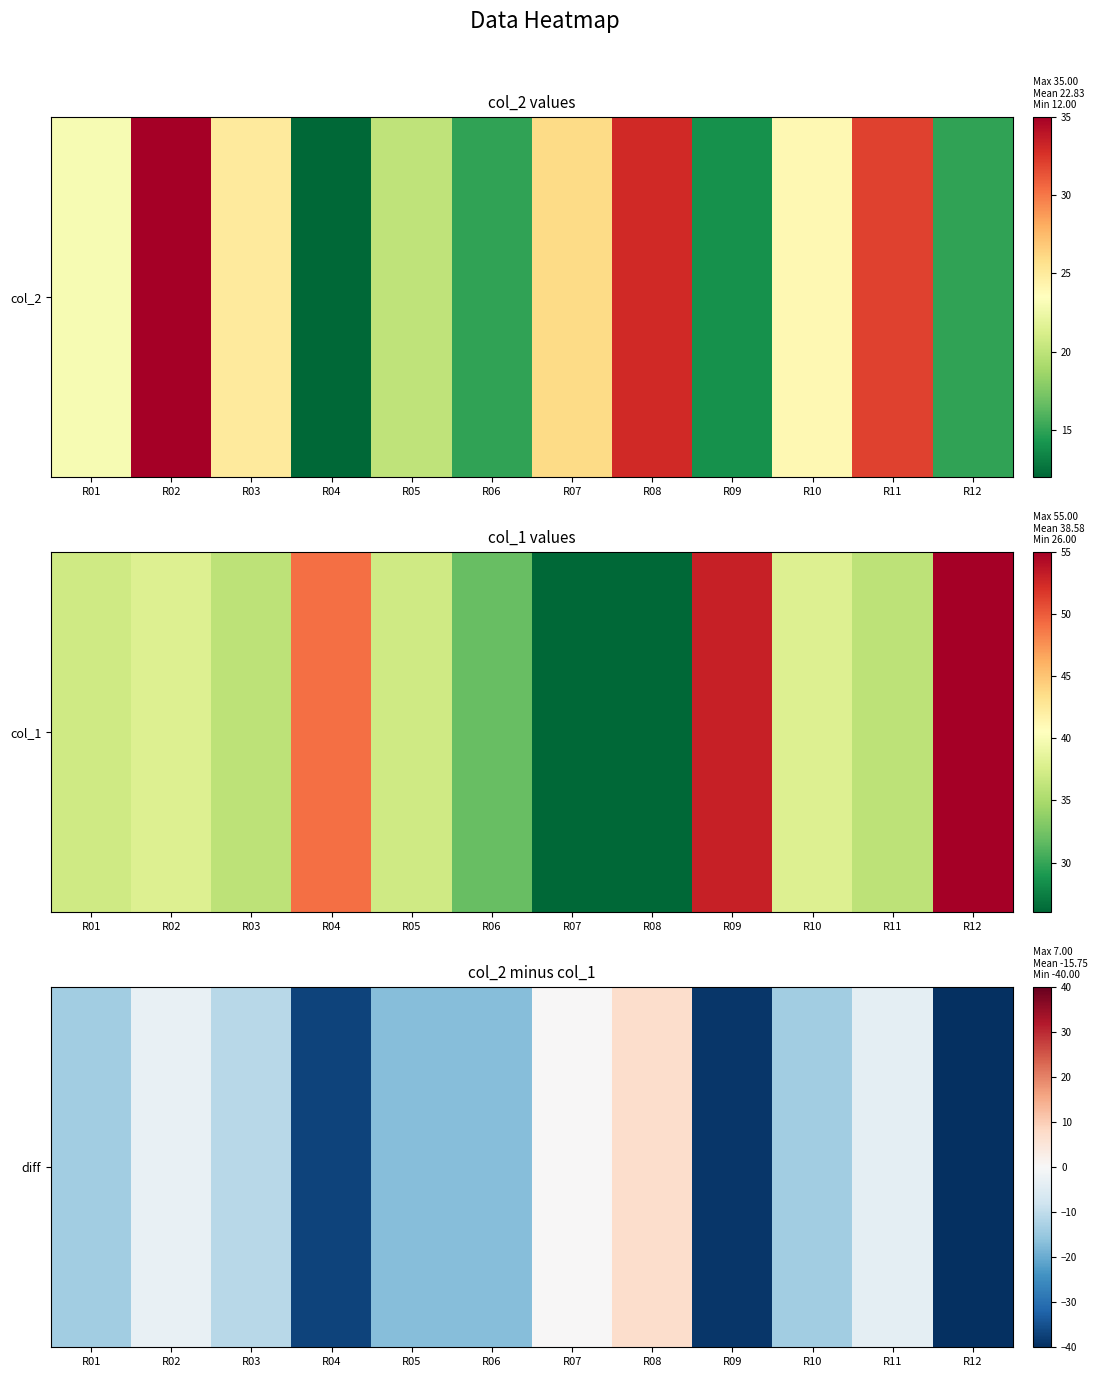

The chart shows a value of -39 at R09. True or false?

True